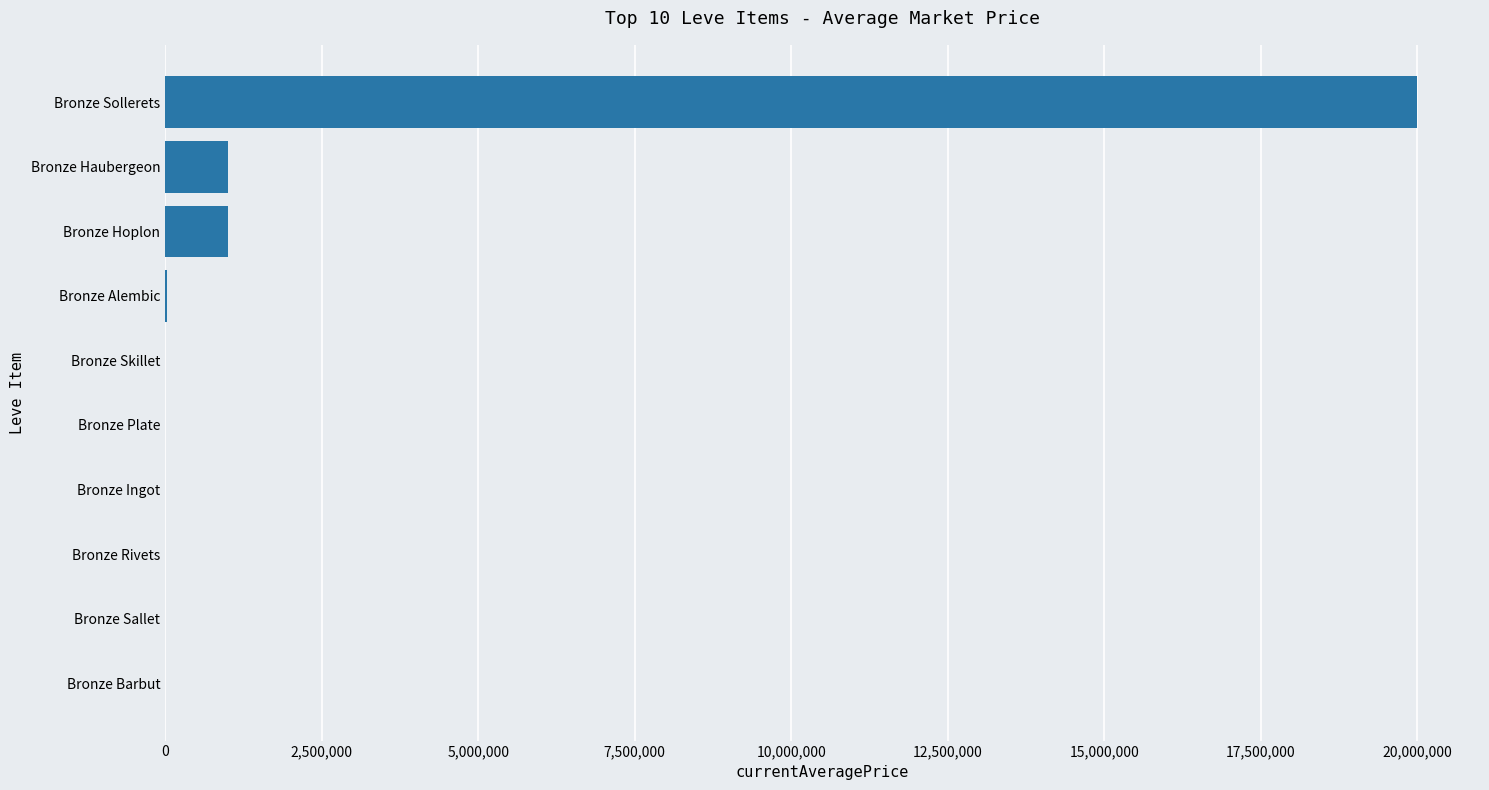

Between Bronze Ingot and Bronze Hoplon, which is larger?

Bronze Hoplon